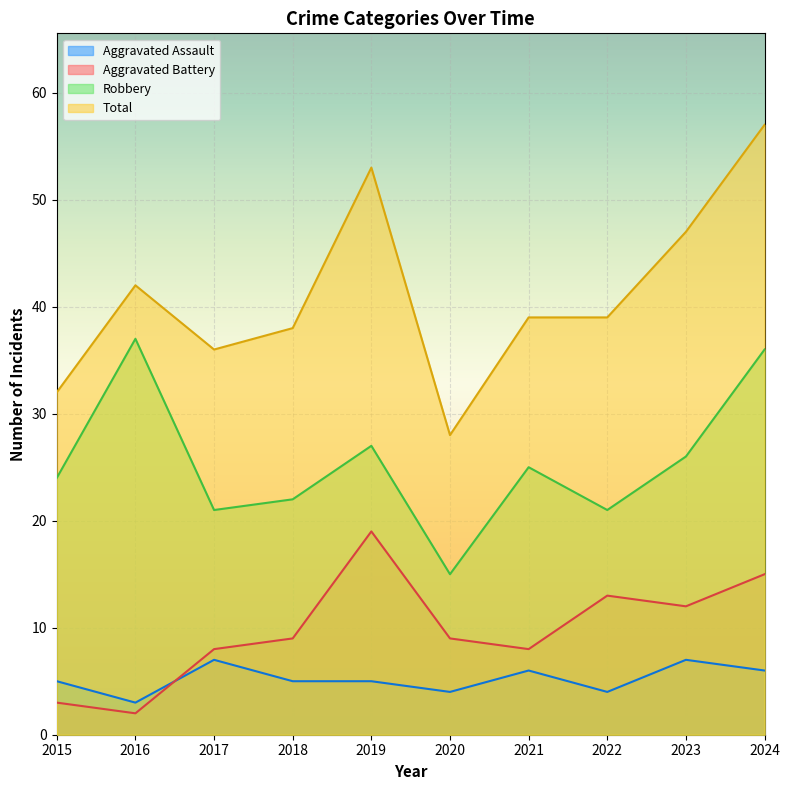

How many data points in Robbery are less than 25?

5